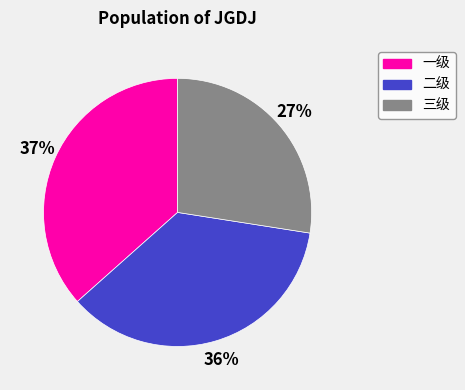

Which slice is the largest?

一级